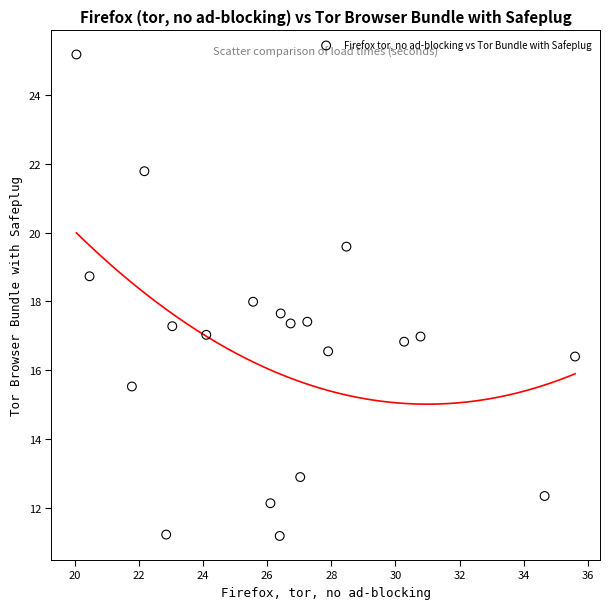

What is the range of X values (max minus min)?

15.6